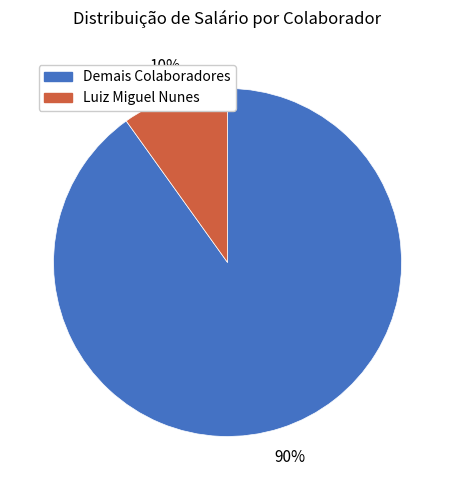

Is there any slice that represents more than half of the pie?

Yes